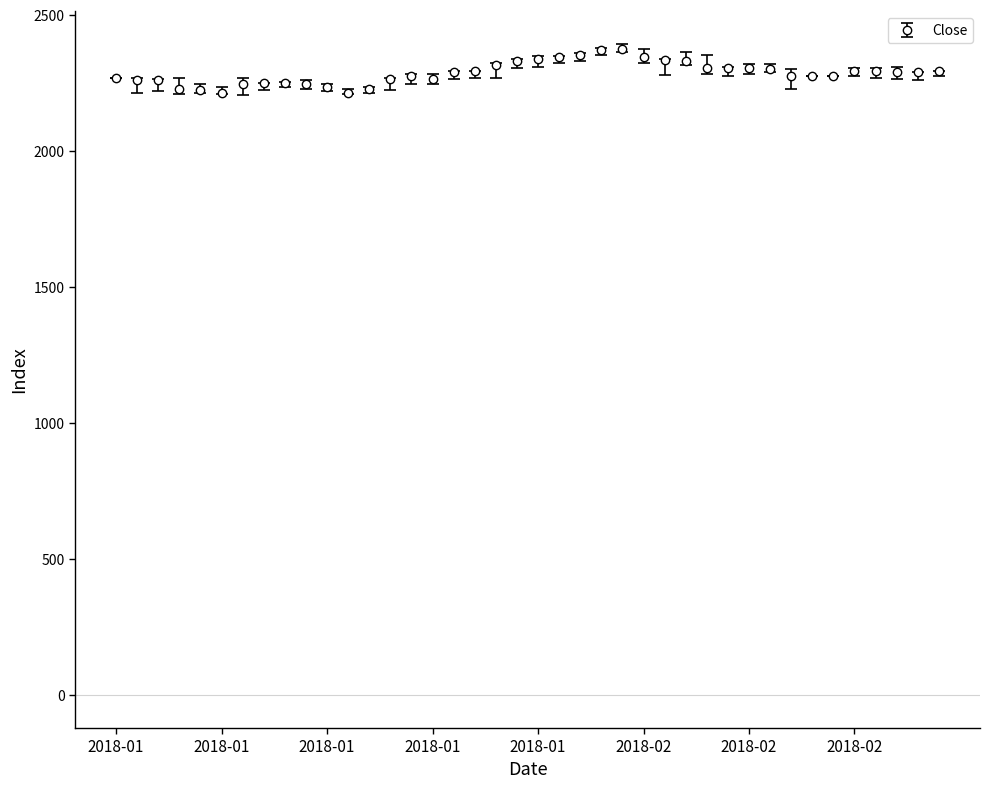

What is the average value?

2287